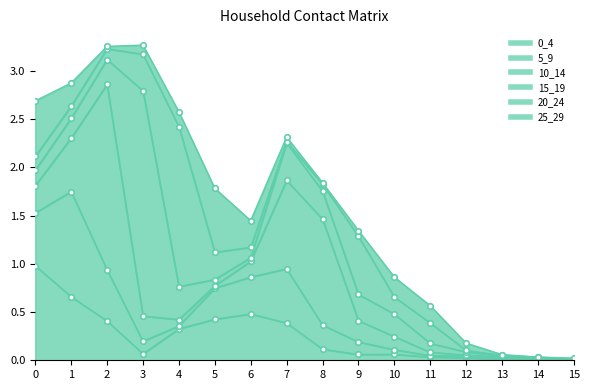

Which has a higher value, 9 or 4?

4